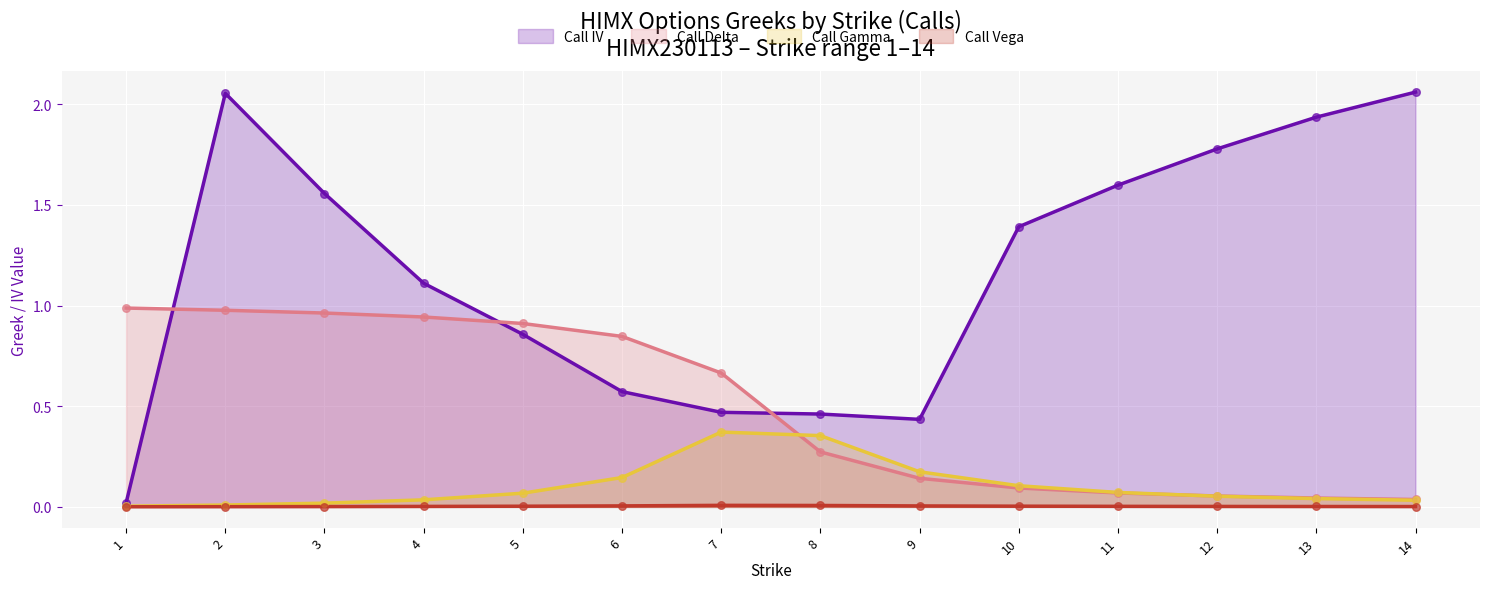

Which series contains the lowest Y value?

Call Vega